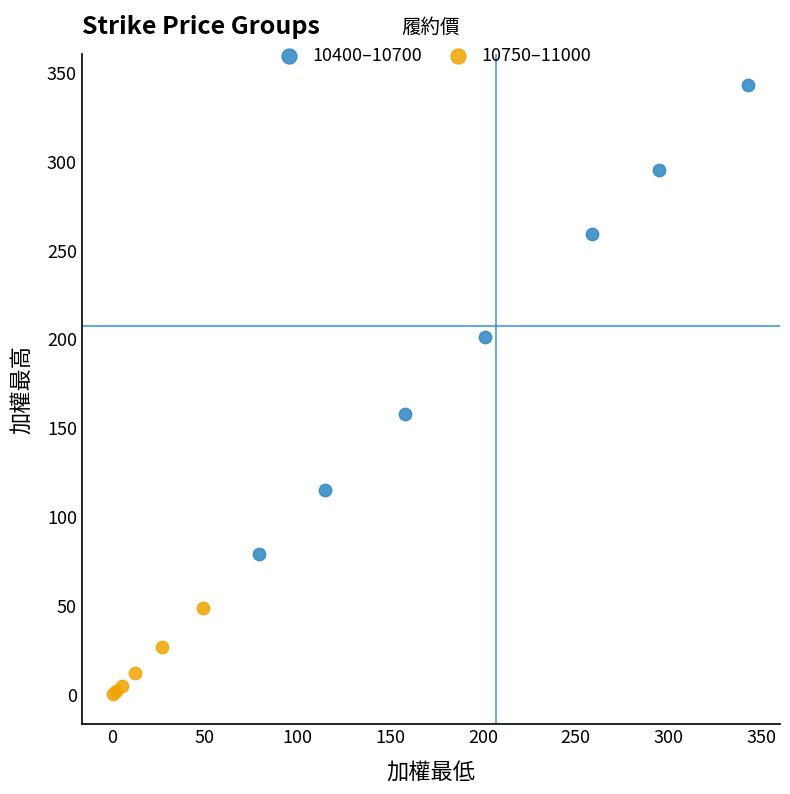

Which series reaches the minimum Y coordinate?

10750–11000